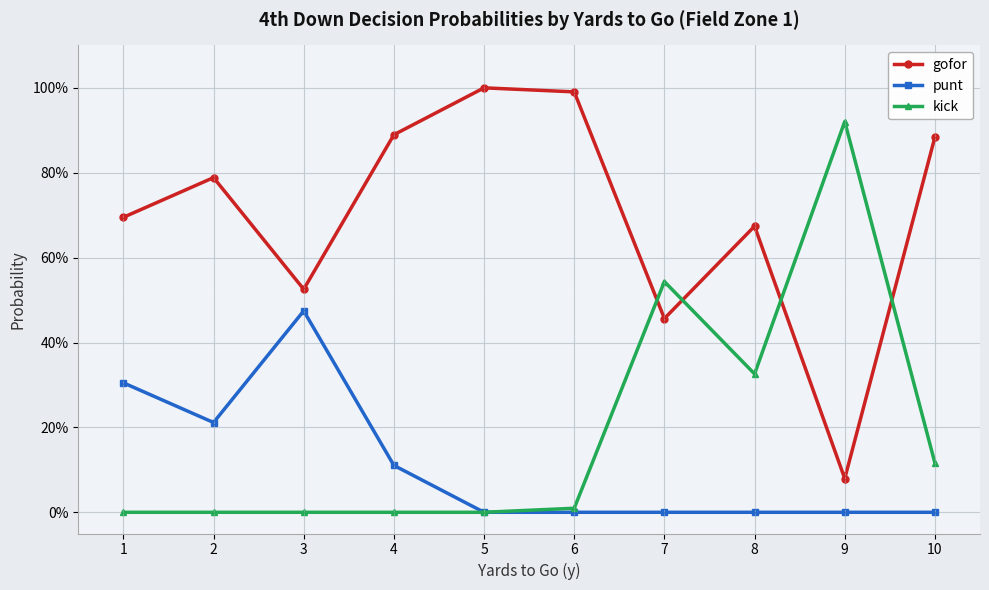

What is the difference between the maximum and minimum values in the punt series?

0.5